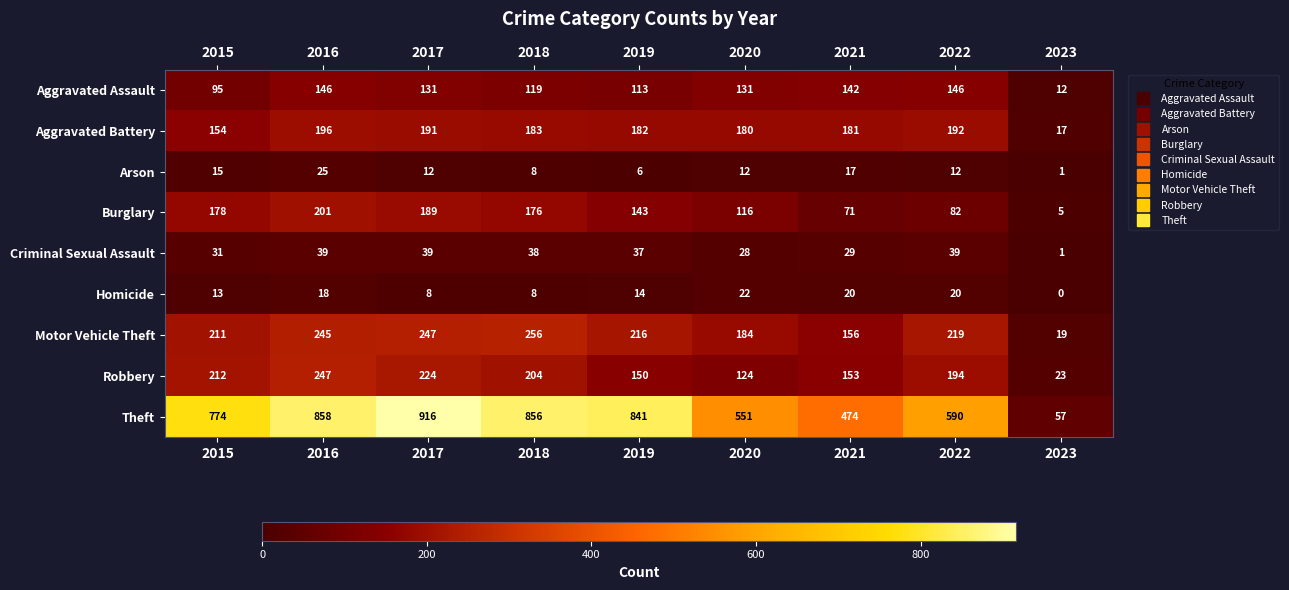

The value of Aggravated Battery at 2020 is 180. True or false?

True